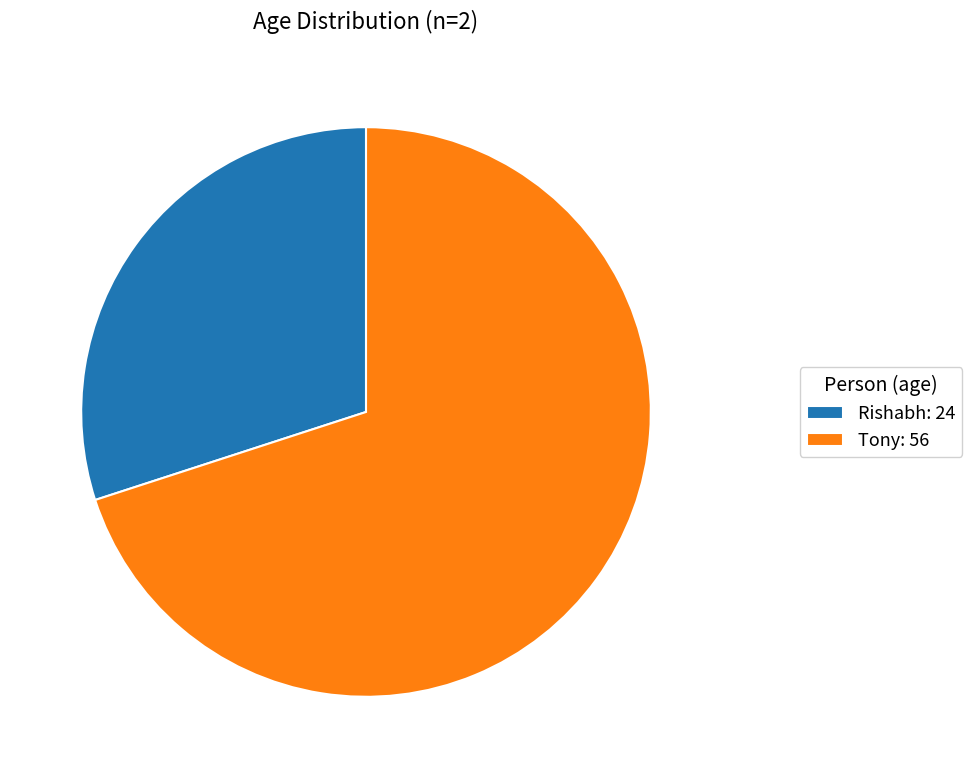

True or false: Tony: 56 accounts for 70% of the total.

True